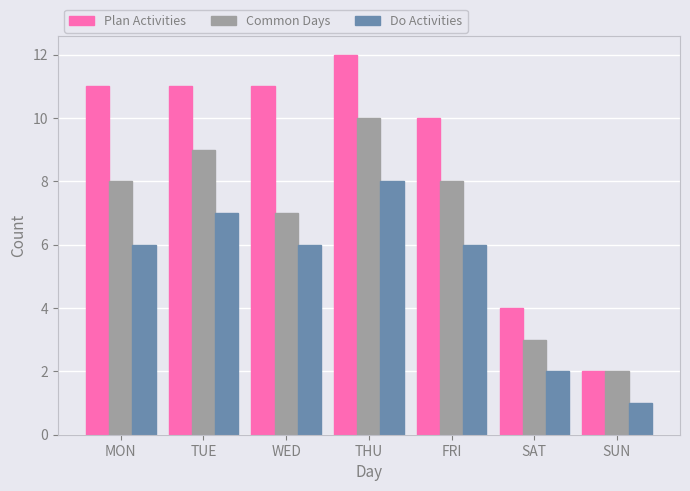

The value of Do Activities at SUN is 1. True or false?

True